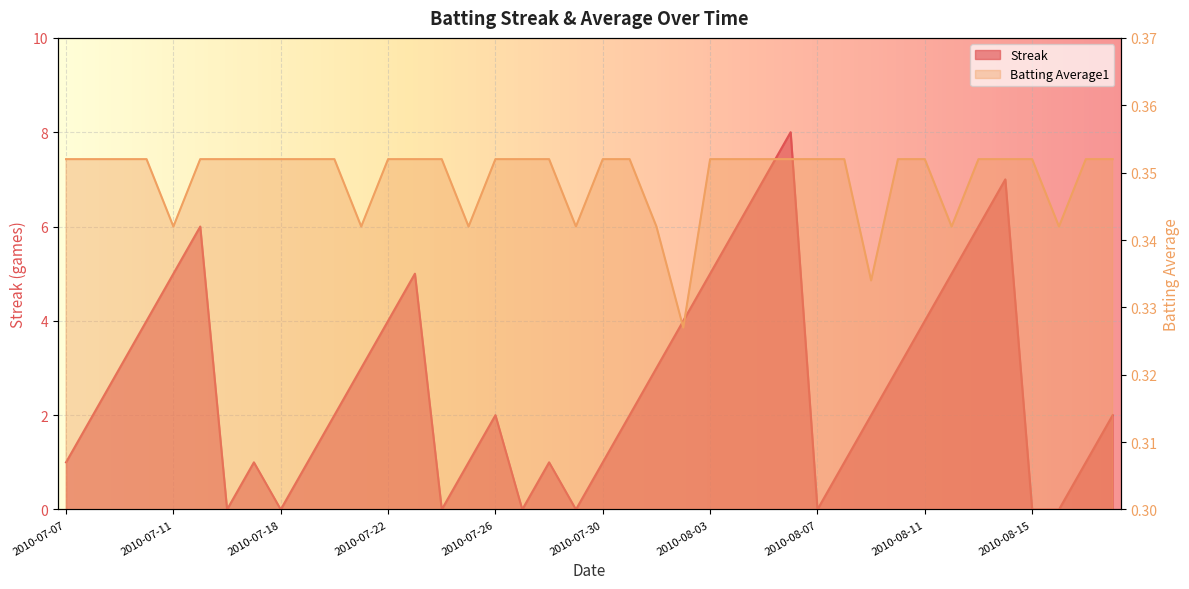

List the series in order of their peak value, highest first.

Streak, Batting Average1